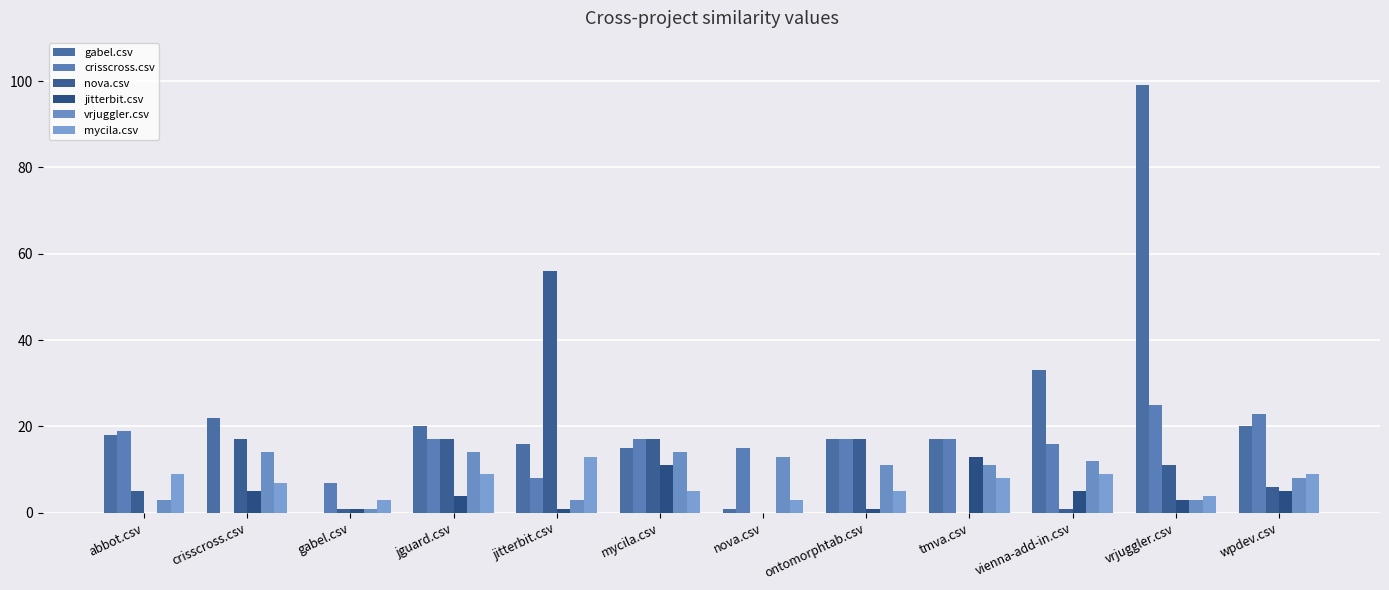

Is it true that nova.csv equals 17 at jguard.csv?

True